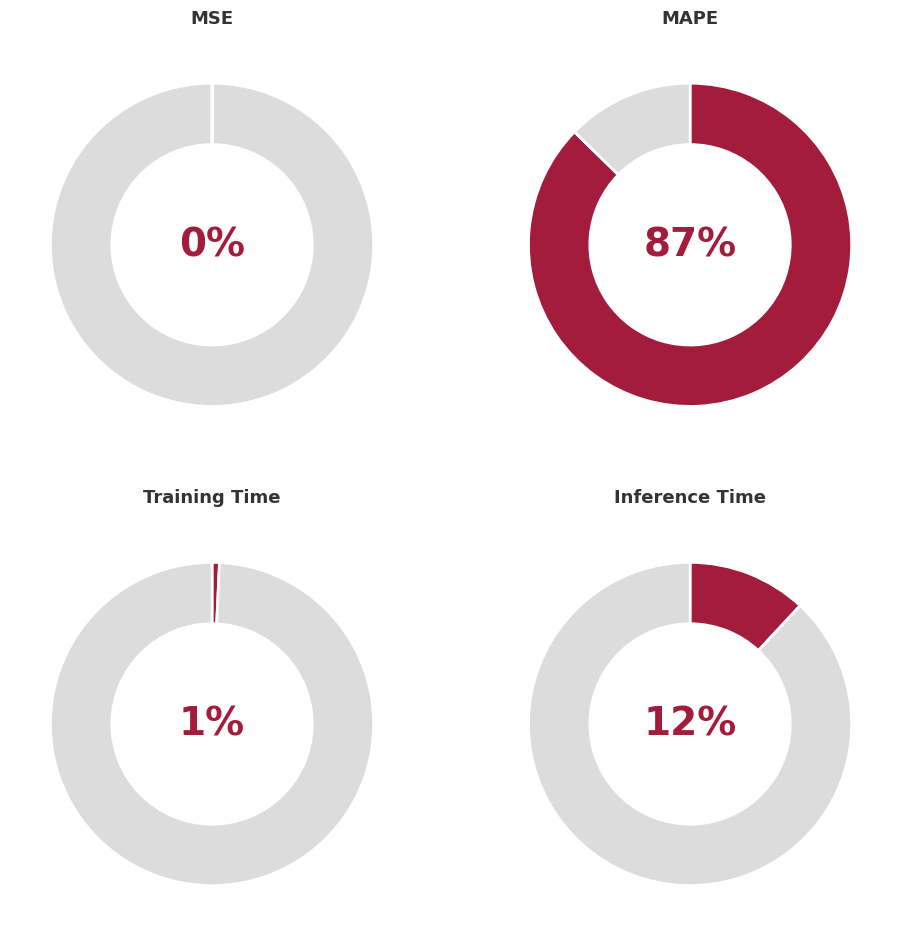

To the nearest percent, what is the combined percentage of MSE and MAPE?

87%